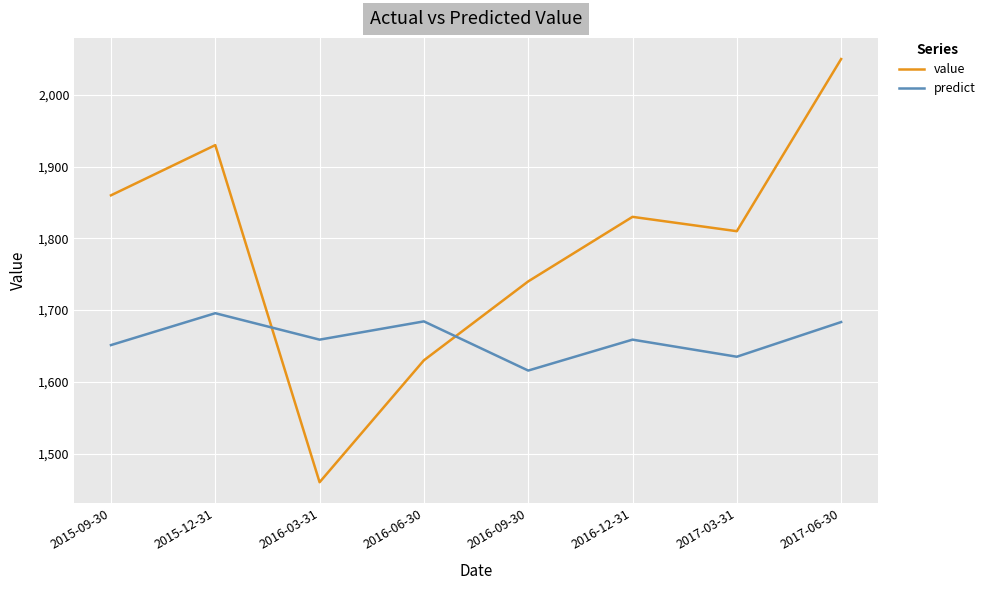

What is the difference between the maximum and minimum values in the predict series?

80.0